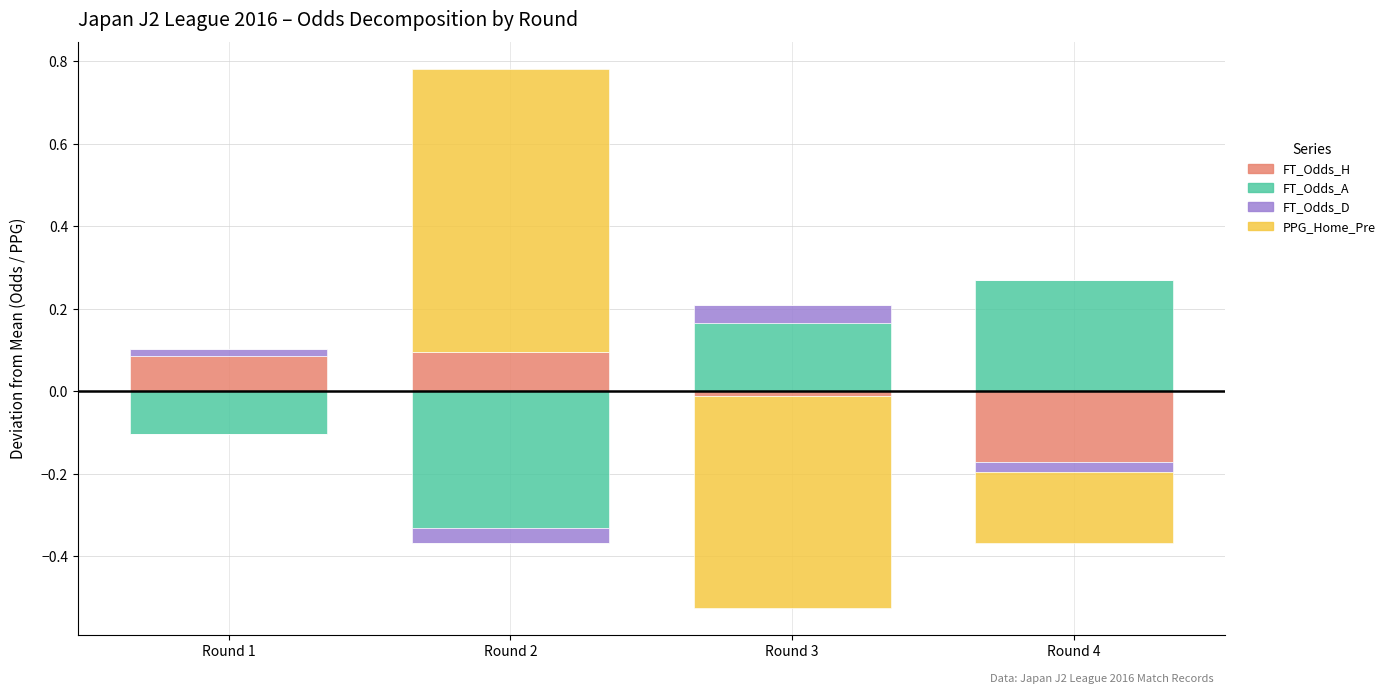

At how many categories does at least one series exceed 0?

4